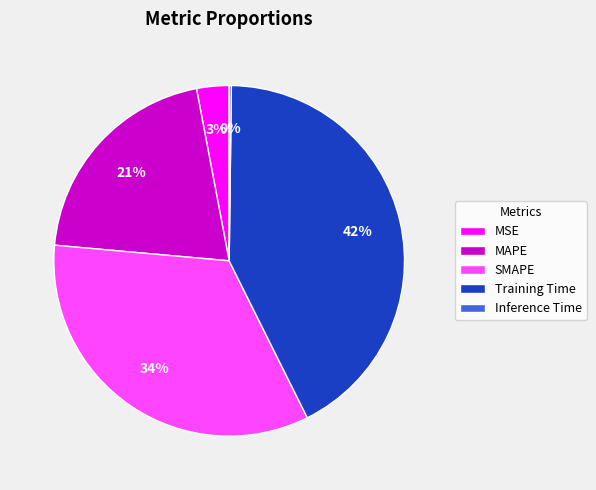

Does SMAPE represent more than half of the total?

No